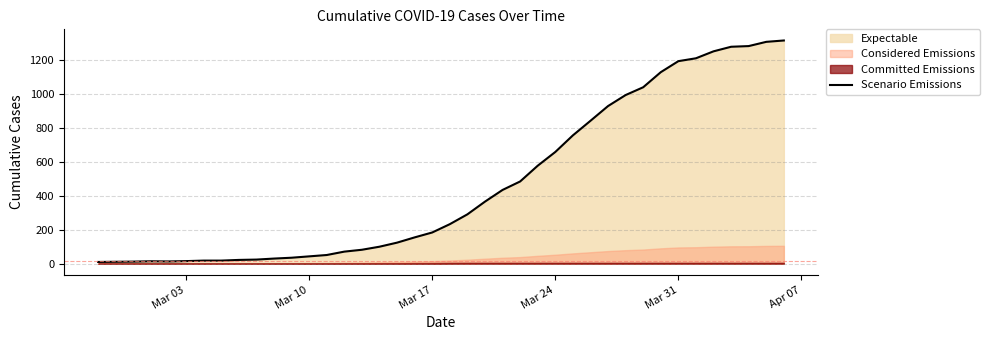

Is it true that Scenario Emissions equals 1814 at Mar 31?

False